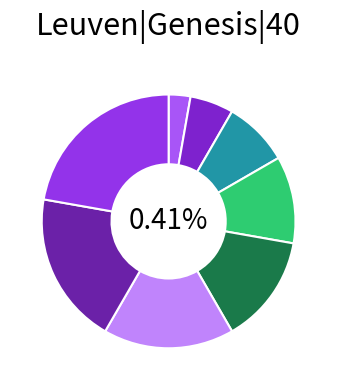

What percentage is the Leuven|Genesis|40|1 slice, to the nearest percent?

3%